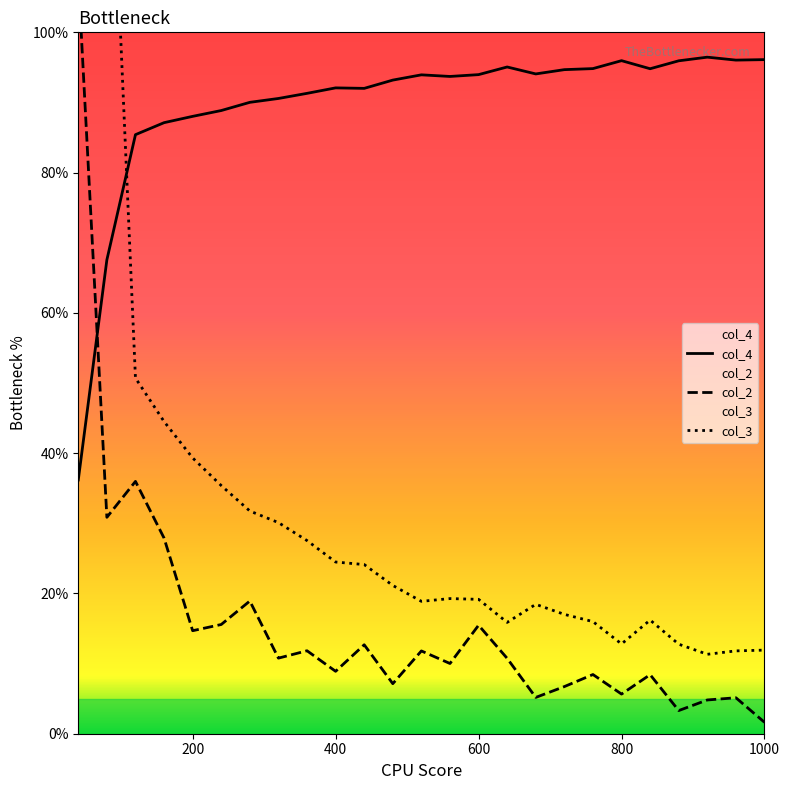

What is the lowest value of the col_4 series?

36.2